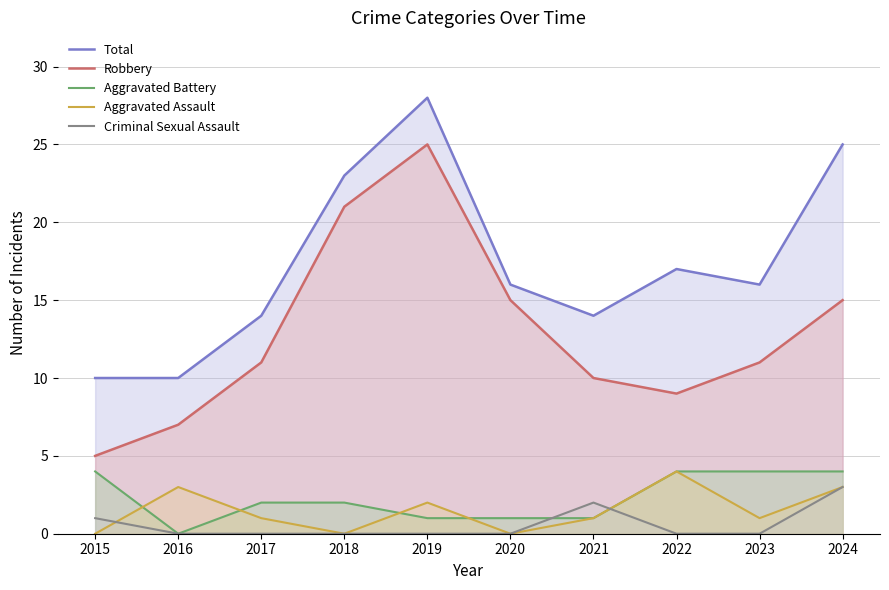

Between 2017 and 2021, which series saw the biggest shift?

Criminal Sexual Assault